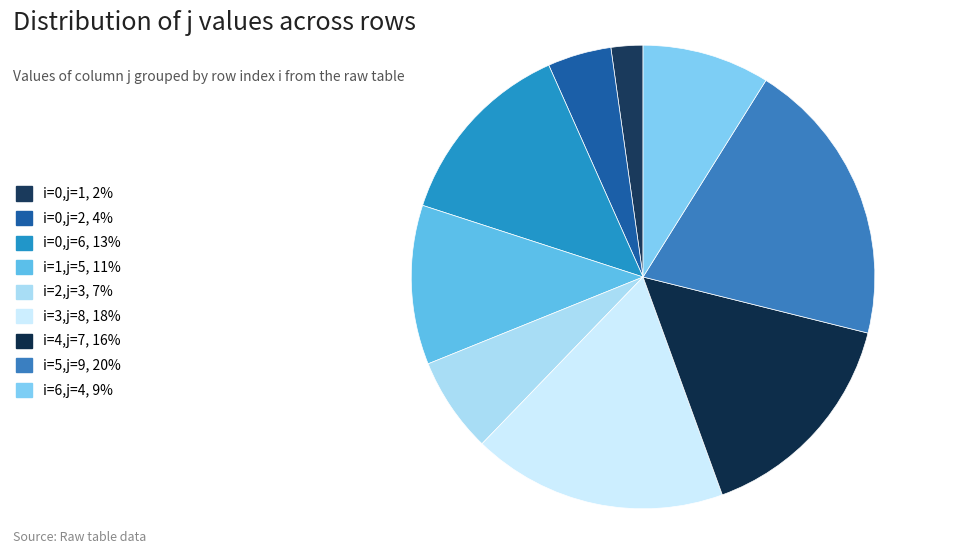

Count the number of slices in the pie.

9